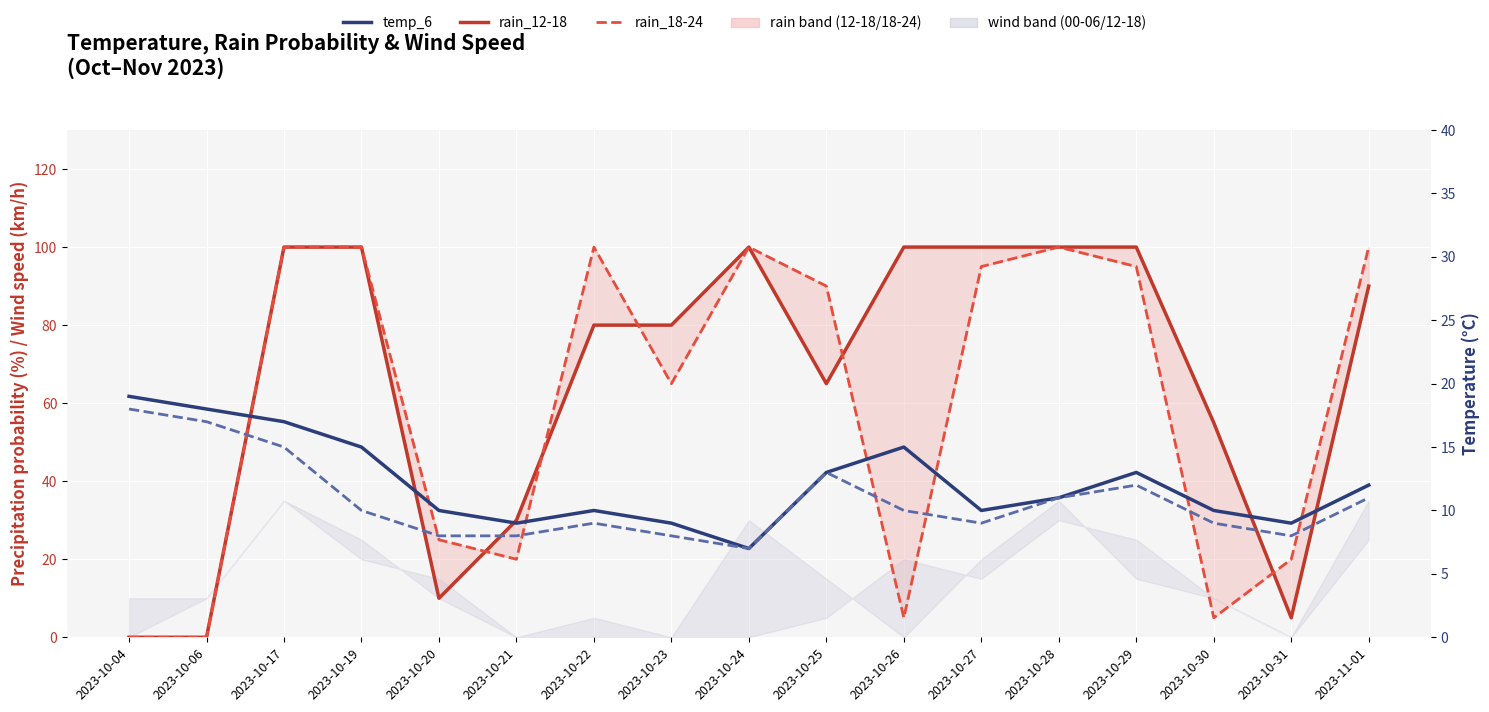

What position from the left is 2023-10-30?

15